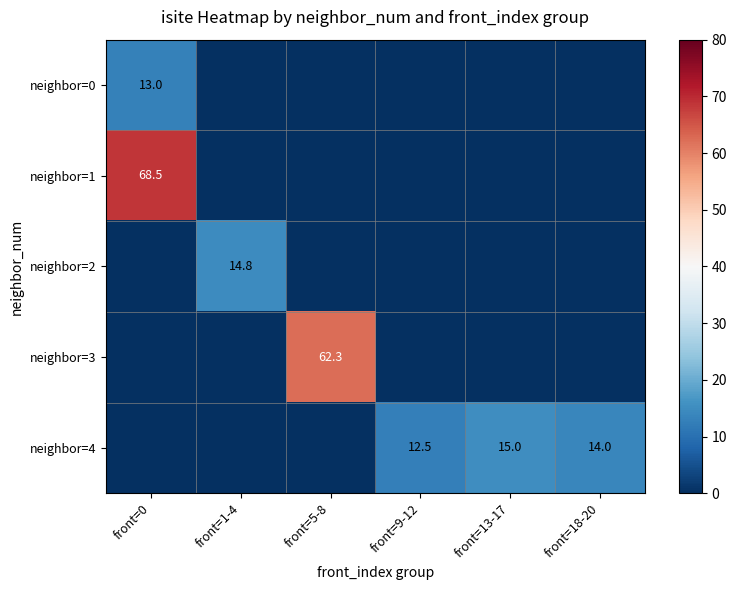

True or false: neighbor=4 has a value of 14.0 at front=18-20.

True